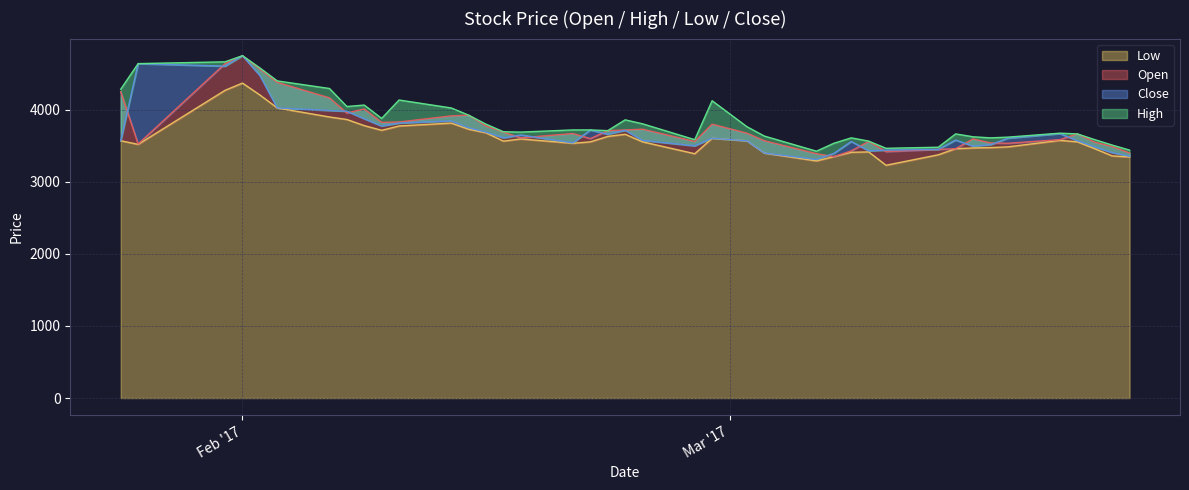

Reading left to right, extract all data points from this chart.

Open: 4250	3525	4640	4750	4565	4380	4165	3955	4010	3825	3830	3915	3925	3775	3690	3610	3670	3600	3710	3720	3730	3560	3800	3675	3570	3390	3350	3430	3560	3420	3450	3460	3595	3540	3535	3585	3665	3550	3490	3400
Close: 3570	4640	4605	4750	4475	4025	3990	3980	3875	3775	3815	3845	3750	3690	3610	3650	3540	3720	3660	3715	3575	3500	3605	3570	3400	3310	3395	3560	3430	3440	3450	3580	3495	3515	3605	3670	3570	3485	3405	3355
High: 4285	4640	4665	4750	4580	4400	4295	4045	4065	3880	4135	4025	3925	3800	3695	3690	3720	3720	3710	3860	3805	3585	4125	3765	3635	3425	3535	3610	3565	3465	3480	3665	3625	3610	3620	3675	3665	3585	3510	3440
Low: 3570	3520	4270	4370	4205	4025	3900	3865	3780	3715	3775	3815	3730	3680	3565	3595	3535	3555	3630	3660	3555	3390	3605	3570	3400	3290	3350	3410	3415	3230	3375	3460	3470	3475	3485	3575	3555	3460	3360	3345